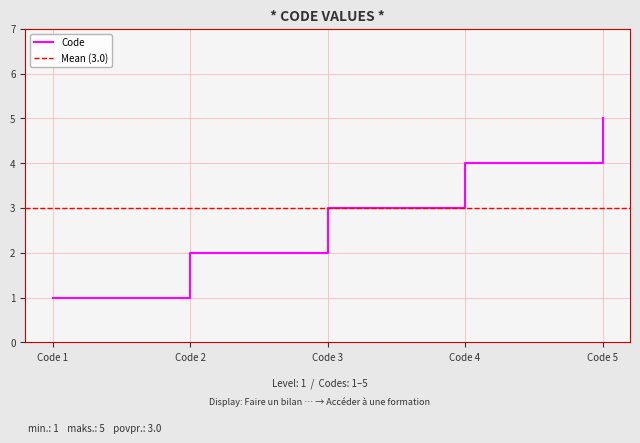

What is the maximum value shown in the chart?

5